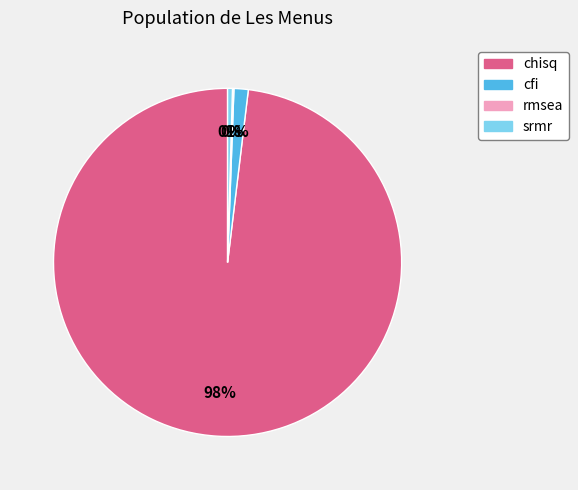

To the nearest percent, what is the average slice percentage?

25%